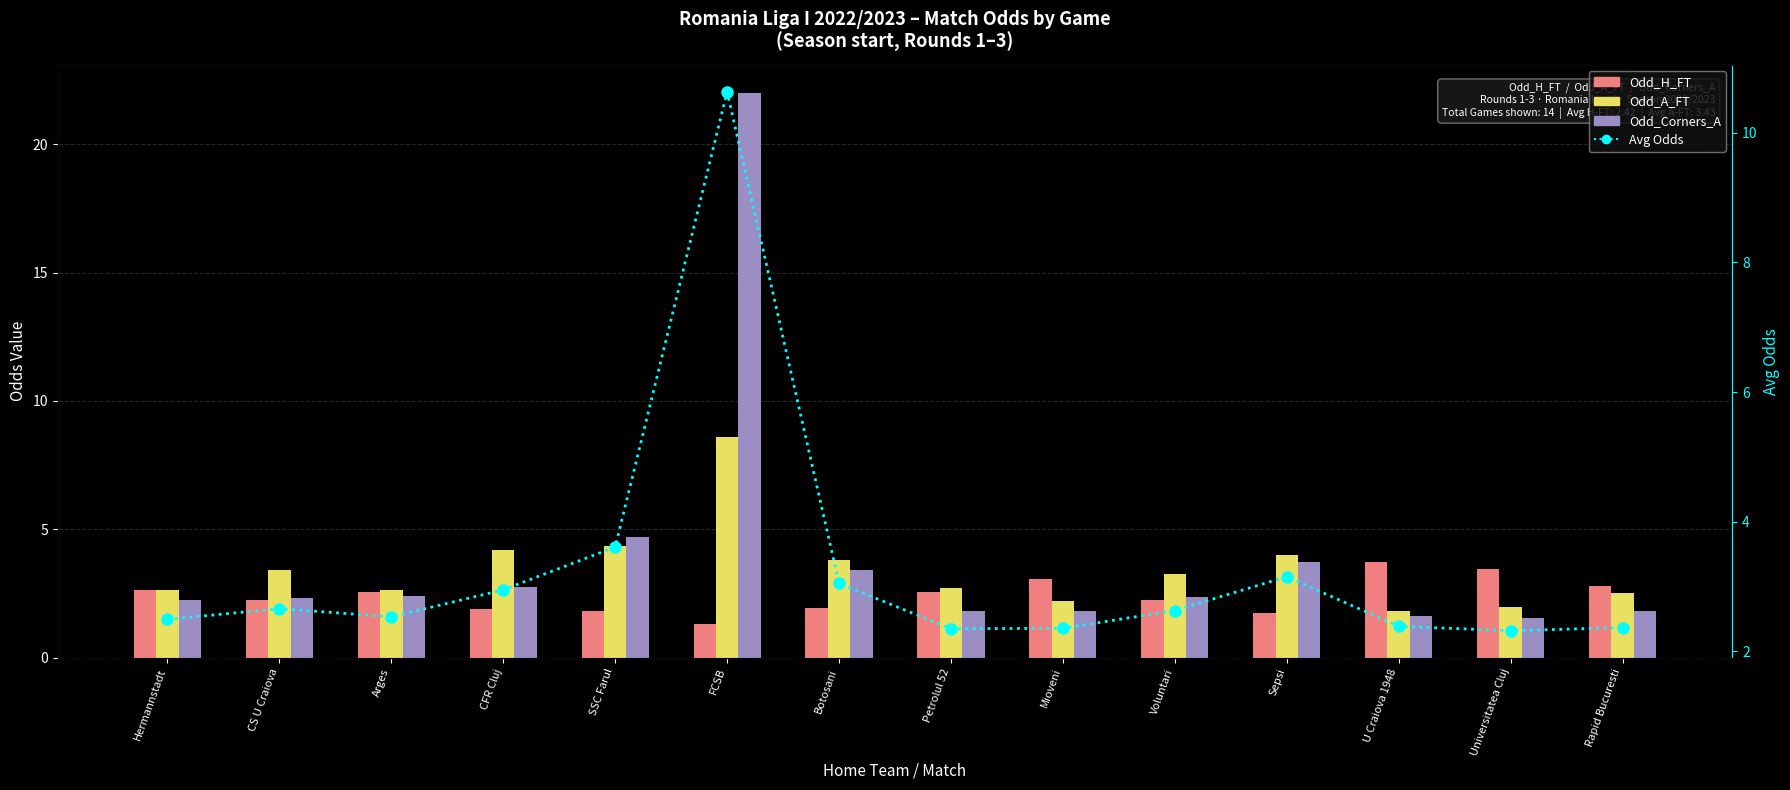

What is the average value of the Avg Odds (dotted) series?

3.2